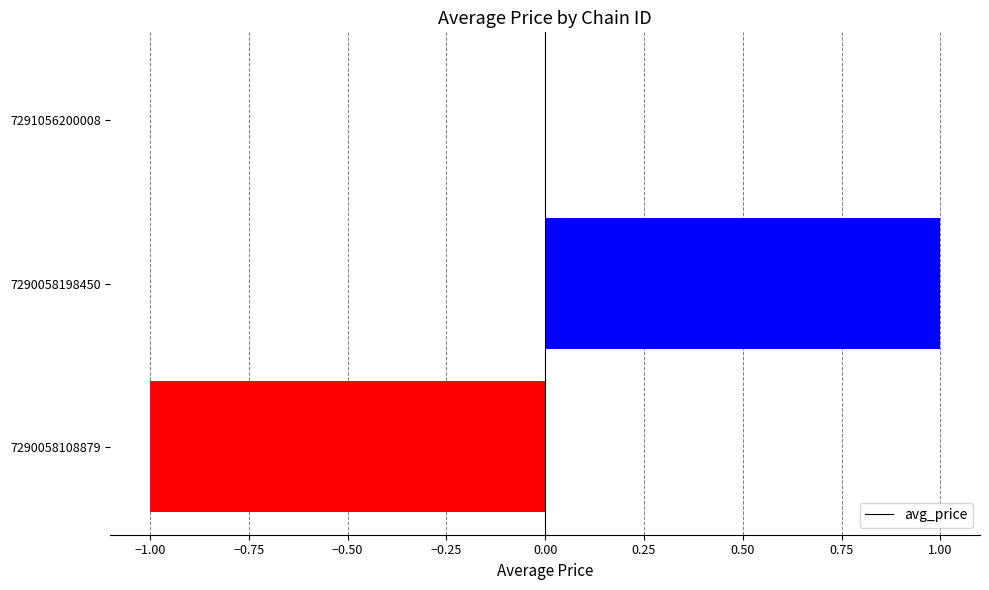

Which label corresponds to the largest value in the chart?

7290058198450